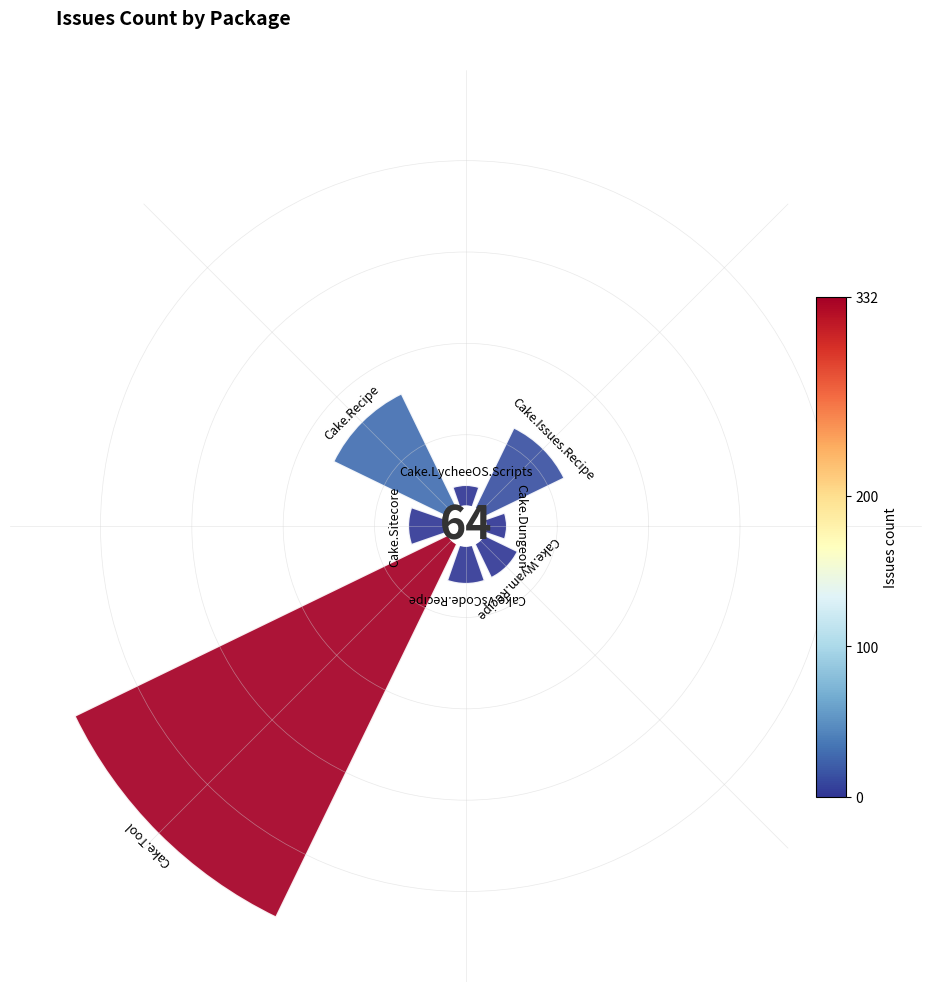

Do Cake.VsCode.Recipe and Cake.Sitecore together represent more than half of the pie?

No